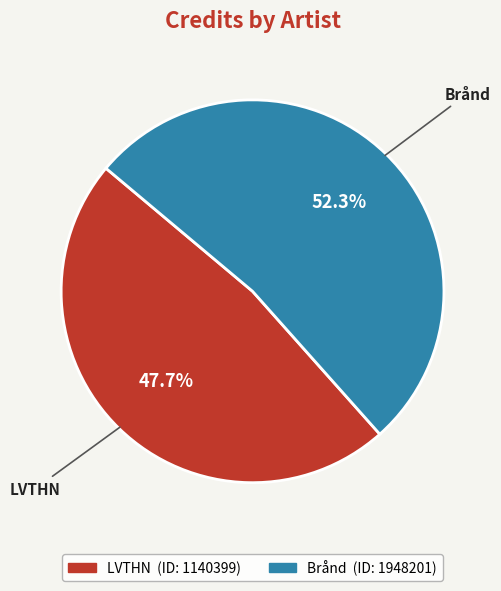

To the nearest percent, what is the difference between the Brånd and LVTHN slice percentages?

5%